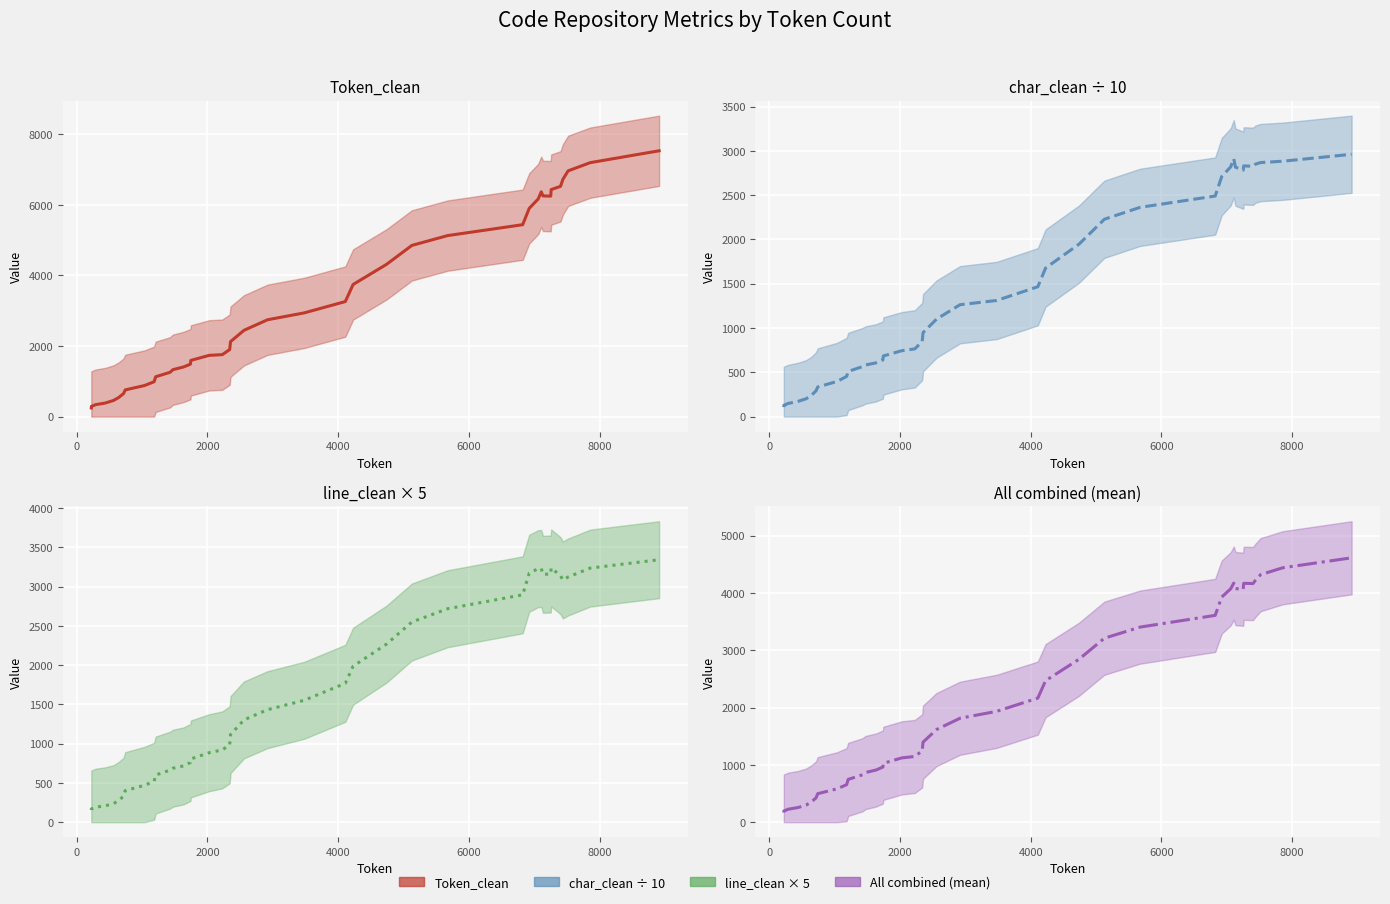

Reading right to left, transcribe all the data shown in this chart.

Token_clean: 7530.4	7194.6	6961.7	6720.0	6523.0	6431.1	6245.9	6252.3	6368.7	6164.3	5898.9	5436.6	5127.9	4849.7	4311.3	3742.9	3259.4	2937.9	2743.3	2444.3	2124.1	1898.6	1755.4	1735.0	1592.1	1484.7	1405.6	1330.1	1254.4	1128.9	987.9	880.4	756.3	650.9	541.6	457.3	385.0	338.3	288.4	245.0
char_clean ÷ 10: 2961.2	2882.8	2867.6	2849.4	2825.6	2830.2	2781.9	2815.9	2911.0	2819.1	2709.4	2489.7	2362.3	2227.7	1946.0	1677.1	1465.9	1311.0	1263.1	1100.2	947.1	847.7	764.5	743.6	684.4	639.3	606.5	582.6	564.5	509.9	453.2	396.9	334.2	290.9	237.8	200.7	171.5	148.1	127.2	107.2
line_clean × 5: 3343.6	3237.1	3123.6	3085.7	3140.0	3238.6	3161.4	3157.9	3232.1	3230.0	3171.4	2896.4	2719.3	2550.0	2267.9	1987.1	1769.3	1552.9	1433.6	1303.6	1116.4	986.4	921.4	885.0	805.7	760.7	716.4	687.9	662.9	600.7	522.1	470.0	402.1	330.7	277.9	235.7	209.3	191.4	169.3	155.7
All combined (mean): 4611.7	4438.2	4317.6	4218.4	4162.9	4166.6	4063.1	4075.4	4170.6	4071.1	3926.6	3607.6	3403.1	3209.1	2841.7	2469.0	2164.9	1933.9	1813.3	1616.0	1395.9	1244.2	1147.1	1121.2	1027.4	961.6	909.5	866.9	827.3	746.5	654.4	582.4	497.5	424.2	352.4	297.9	255.2	225.9	195.0	169.3